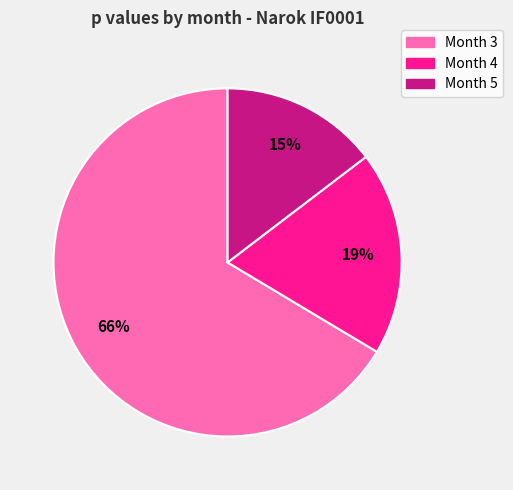

To the nearest percent, what is the combined percentage of Month 5 and Month 3?

81%